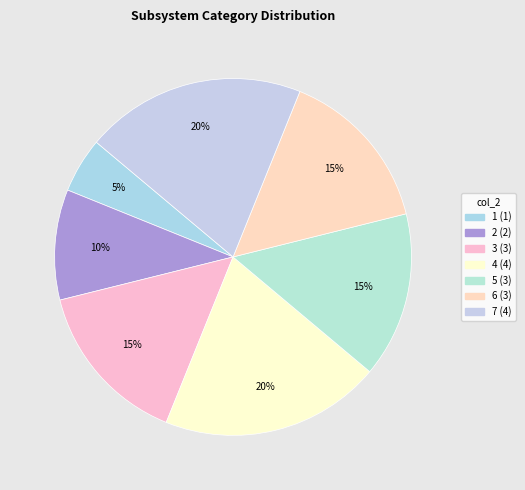

To the nearest percent, what is the average slice percentage?

14%